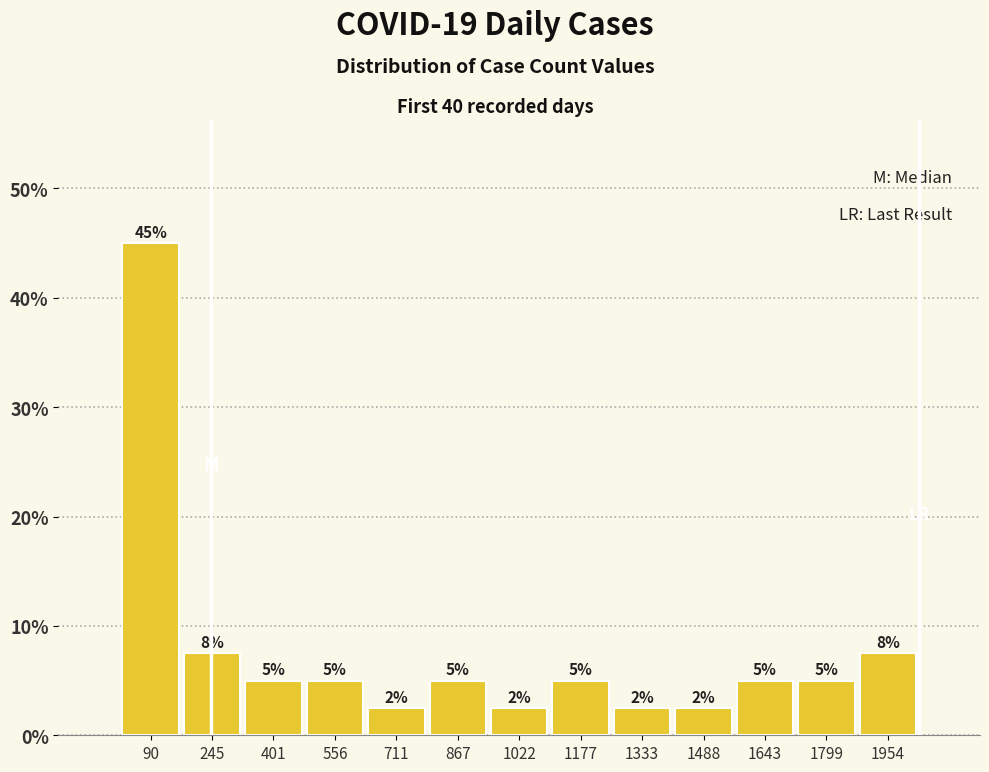

Which range on the x-axis has the tallest bar?

20 to 160